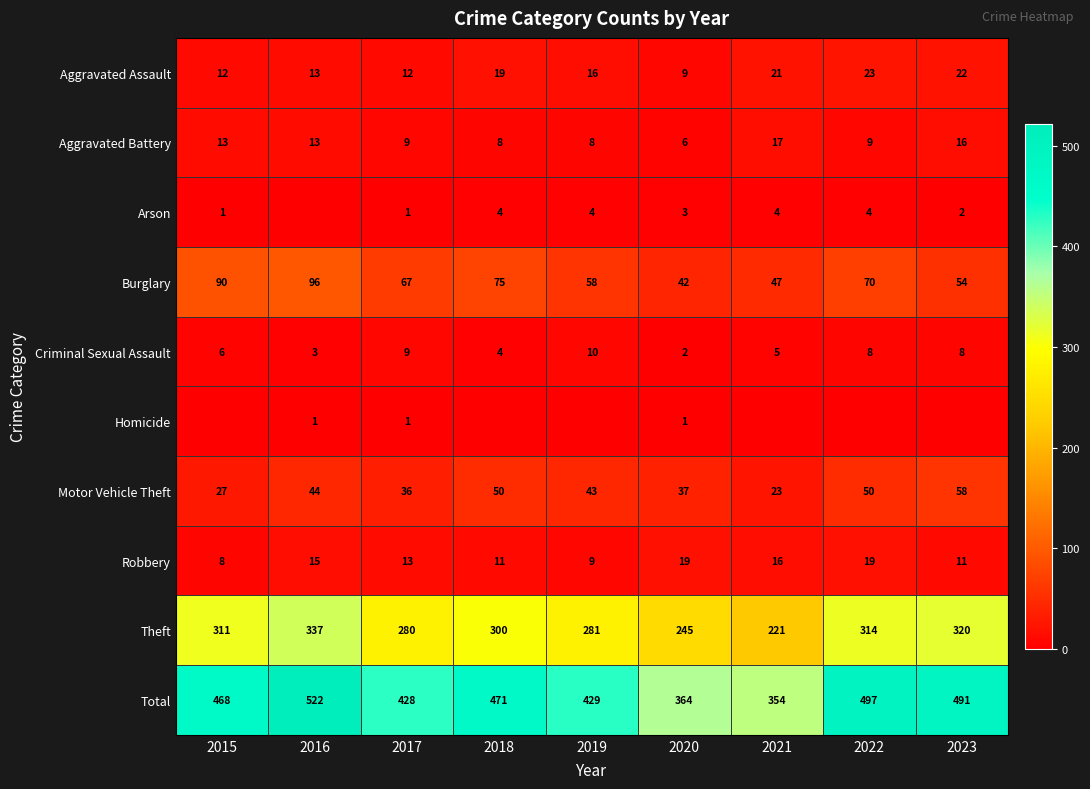

Which category has the highest value in the Total series?

2016